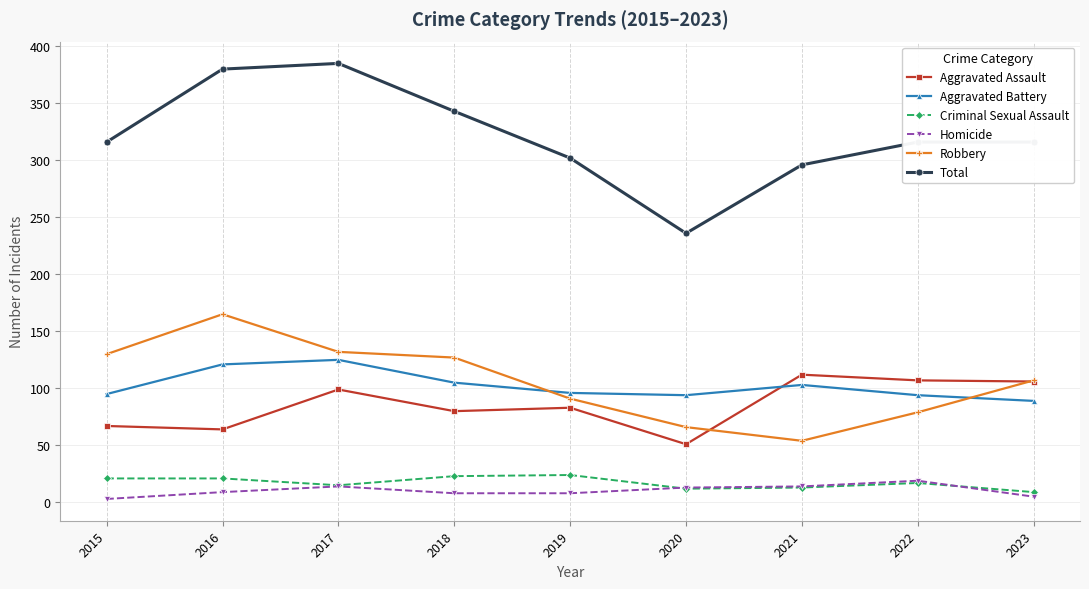

Which category has the lowest value in the Aggravated Assault series?

2020